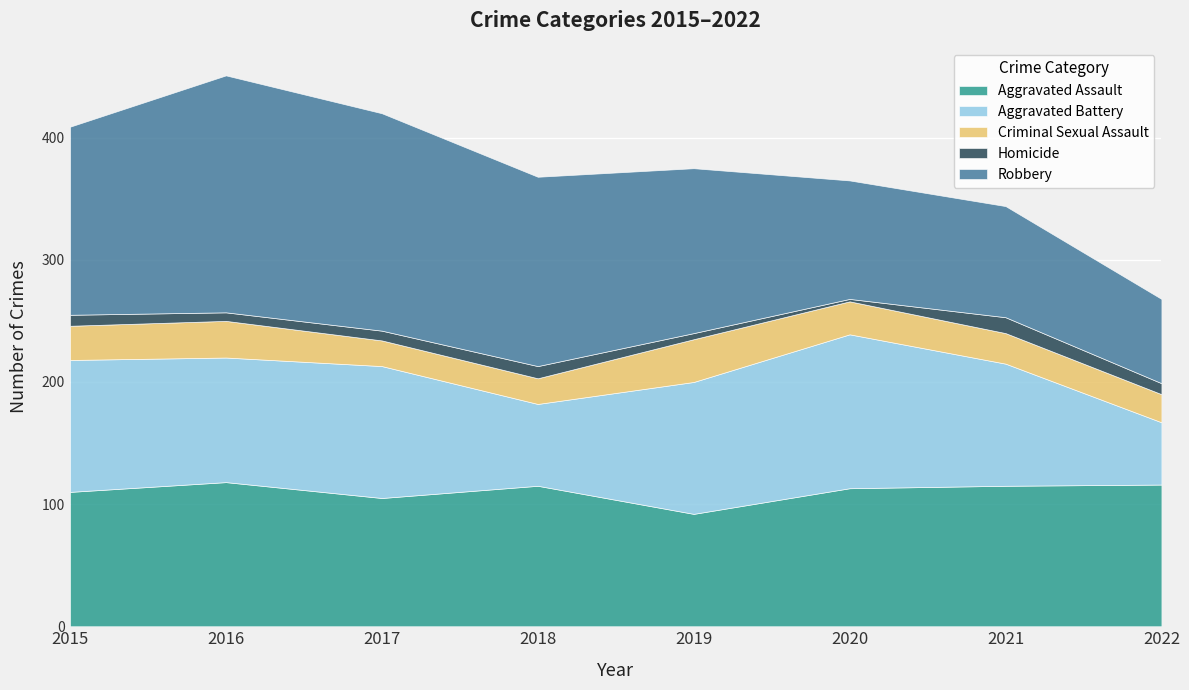

Reading left to right, what are all the values shown in this chart?

Aggravated Assault: 2015=110	2016=118	2017=105	2018=115	2019=92	2020=113	2021=115	2022=116
Aggravated Battery: 2015=108	2016=102	2017=108	2018=67	2019=108	2020=126	2021=100	2022=51
Criminal Sexual Assault: 2015=28	2016=30	2017=21	2018=21	2019=35	2020=27	2021=25	2022=23
Homicide: 2015=9	2016=7	2017=8	2018=10	2019=5	2020=2	2021=13	2022=9
Robbery: 2015=154	2016=194	2017=178	2018=155	2019=135	2020=97	2021=91	2022=69